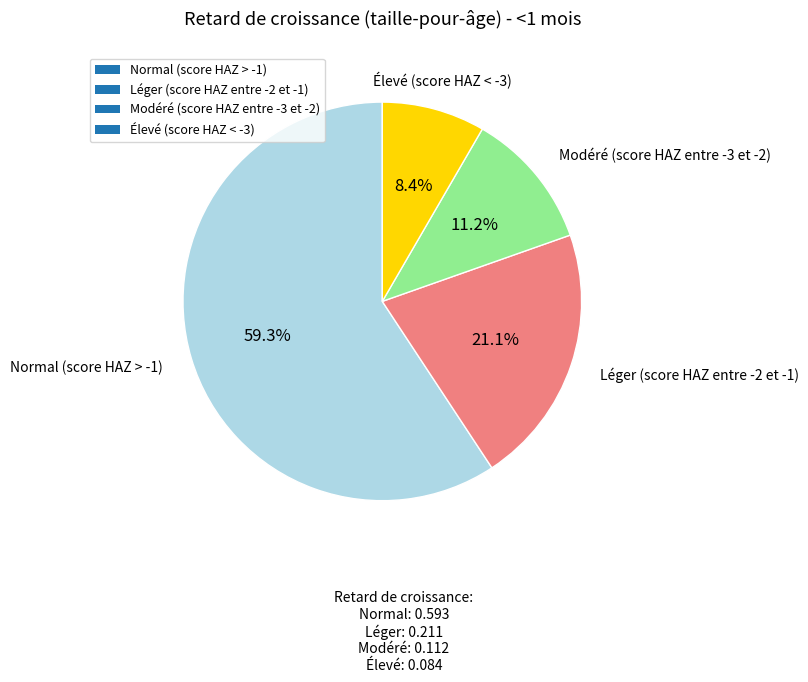

To the nearest percent, what is the difference between the largest and smallest slice percentages?

51%